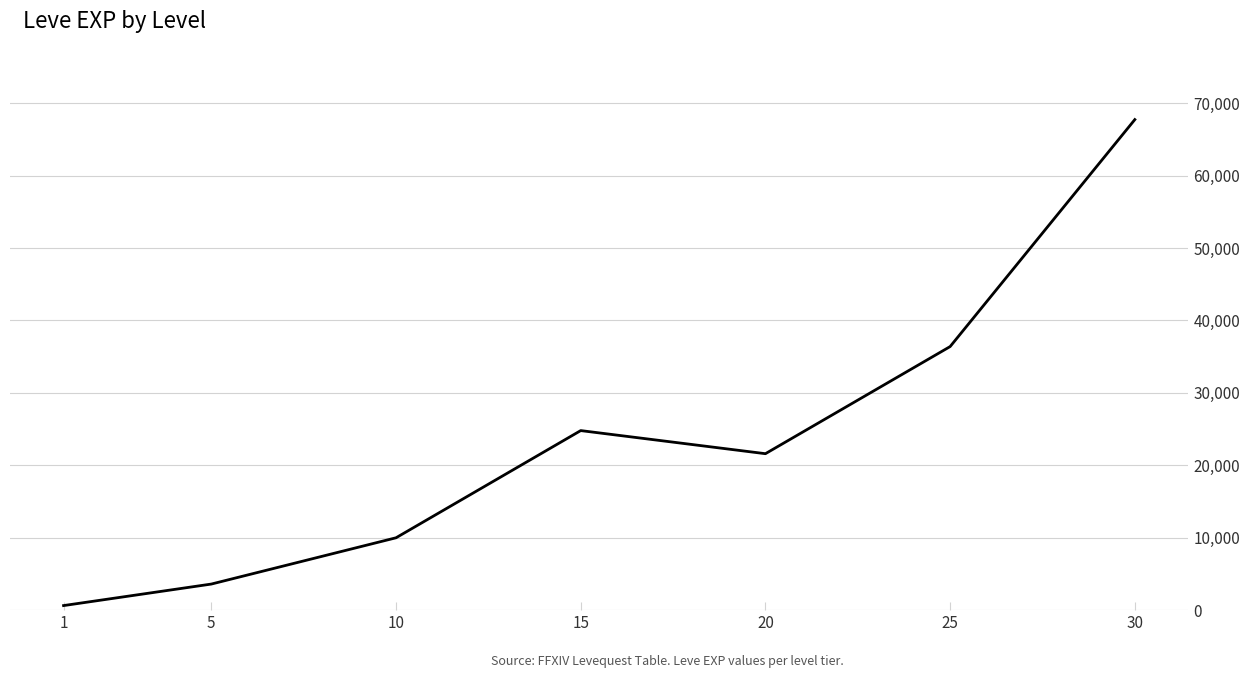

Count the number of data series in this chart.

1